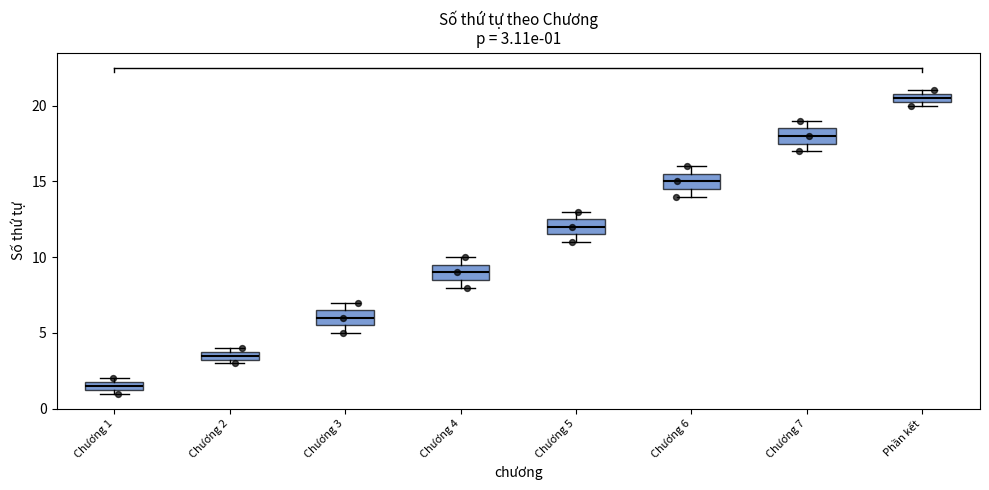

Which box's median line is the lowest?

Chương 1